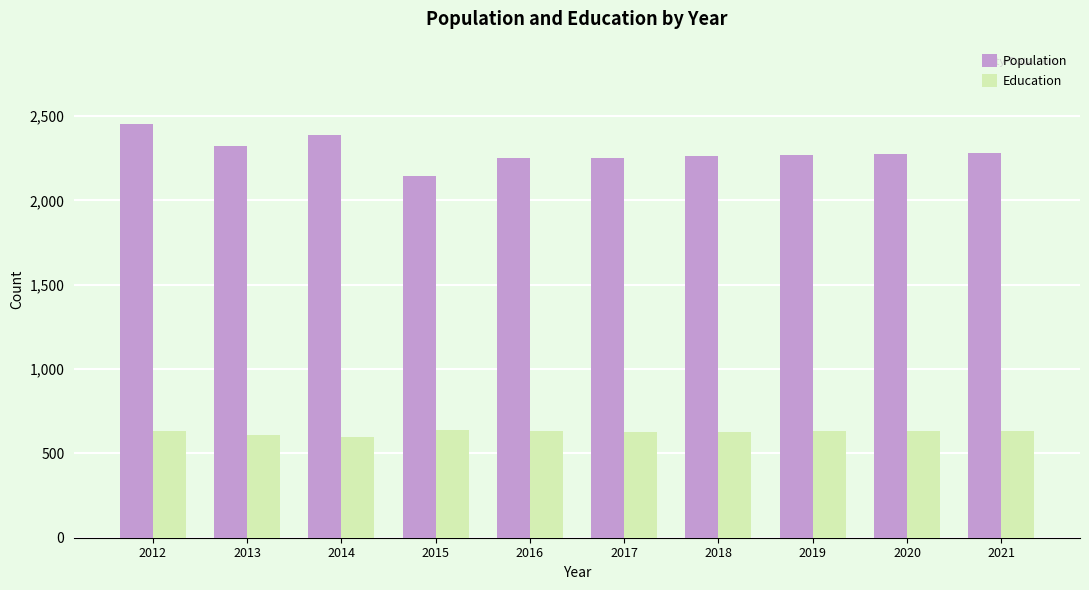

Rank the series by their maximum value, from lowest to highest.

Education, Population